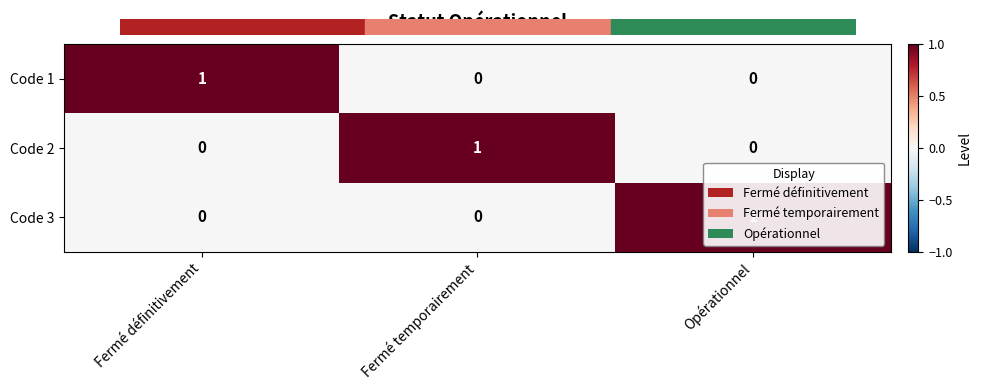

What is the difference between the highest and lowest values at Fermé temporairement?

1